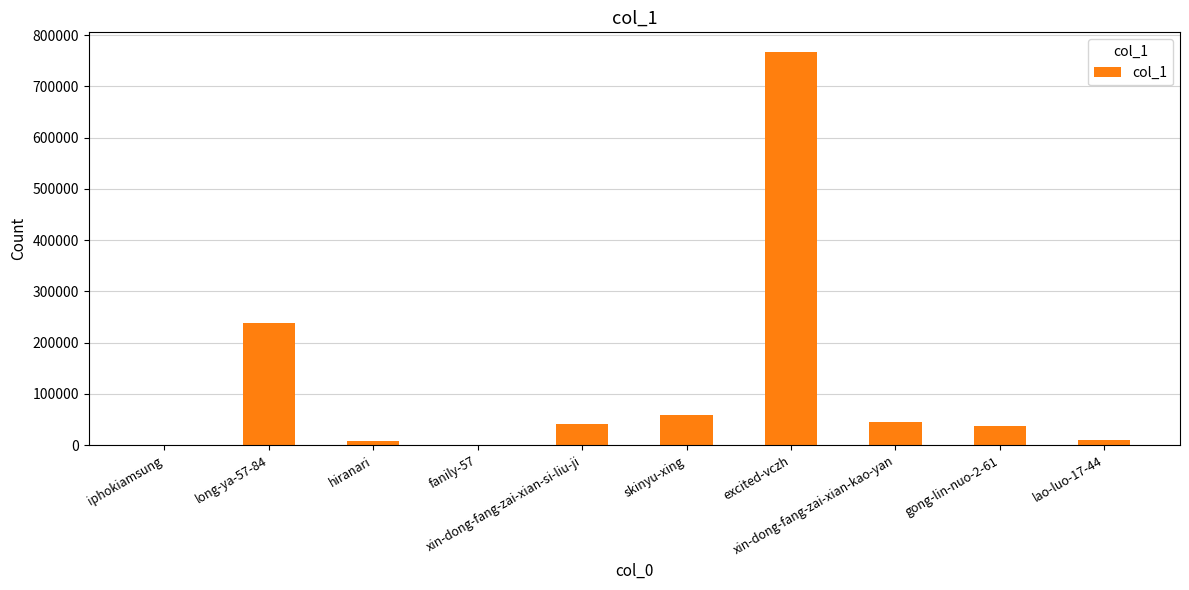

What is the sum of all values?

1206077